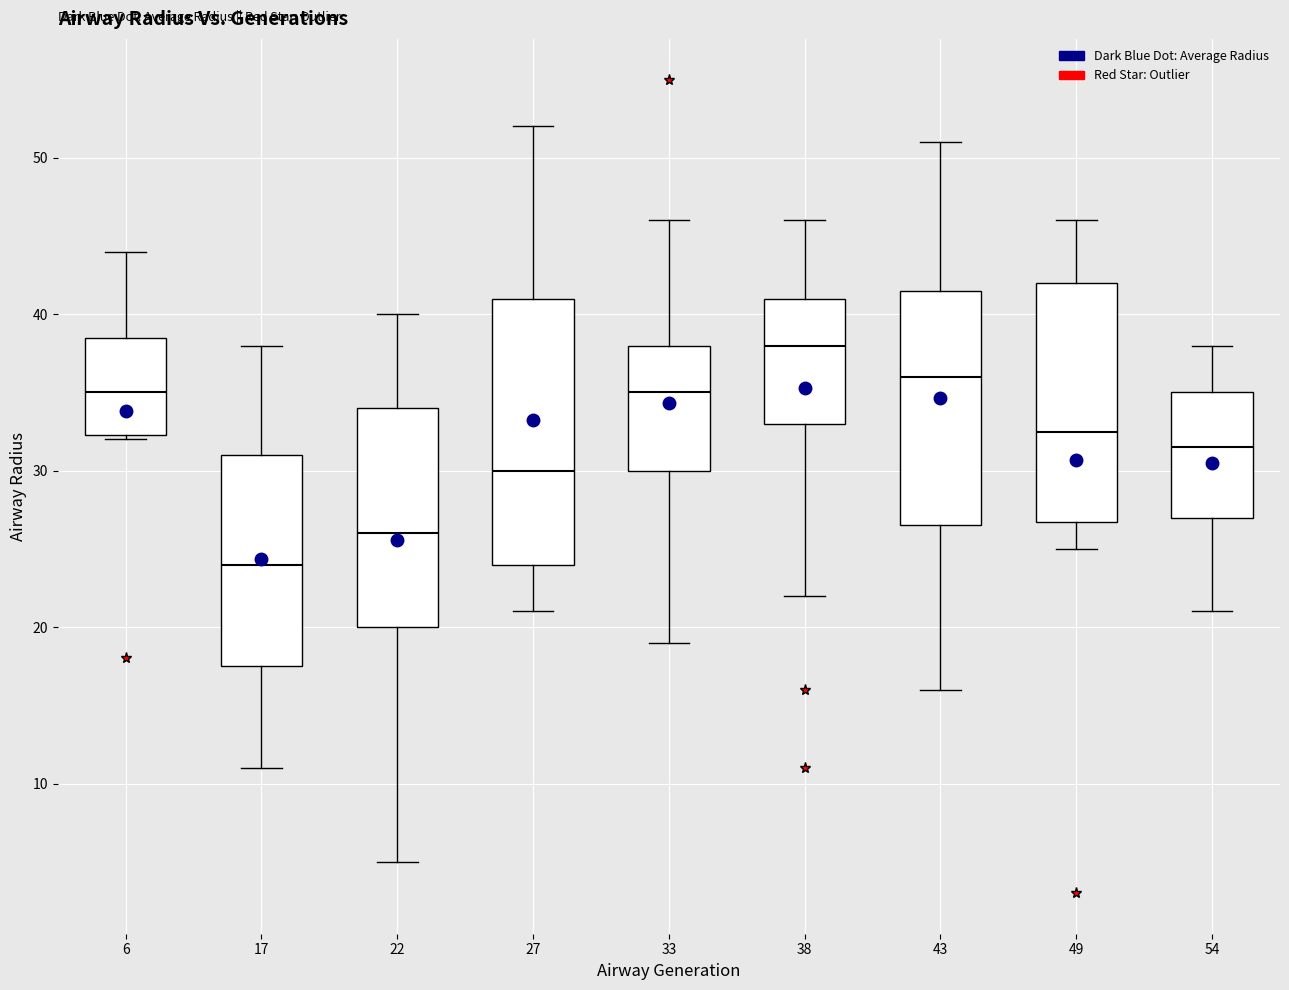

Reading left to right, read every box against the y-axis: the position of its median line, the range the box covers, and the ends of its whiskers. The values are not printed on the chart, so give them approximately, as read against the axis.

6: median 35, box 32 to 39, whiskers 32 to 44
17: median 24, box 18 to 31, whiskers 11 to 38
22: median 26, box 20 to 34, whiskers 5 to 40
27: median 30, box 24 to 41, whiskers 21 to 52
33: median 35, box 30 to 38, whiskers 19 to 46
38: median 38, box 33 to 41, whiskers 22 to 46
43: median 36, box 27 to 42, whiskers 16 to 51
49: median 33, box 27 to 42, whiskers 25 to 46
54: median 32, box 27 to 35, whiskers 21 to 38